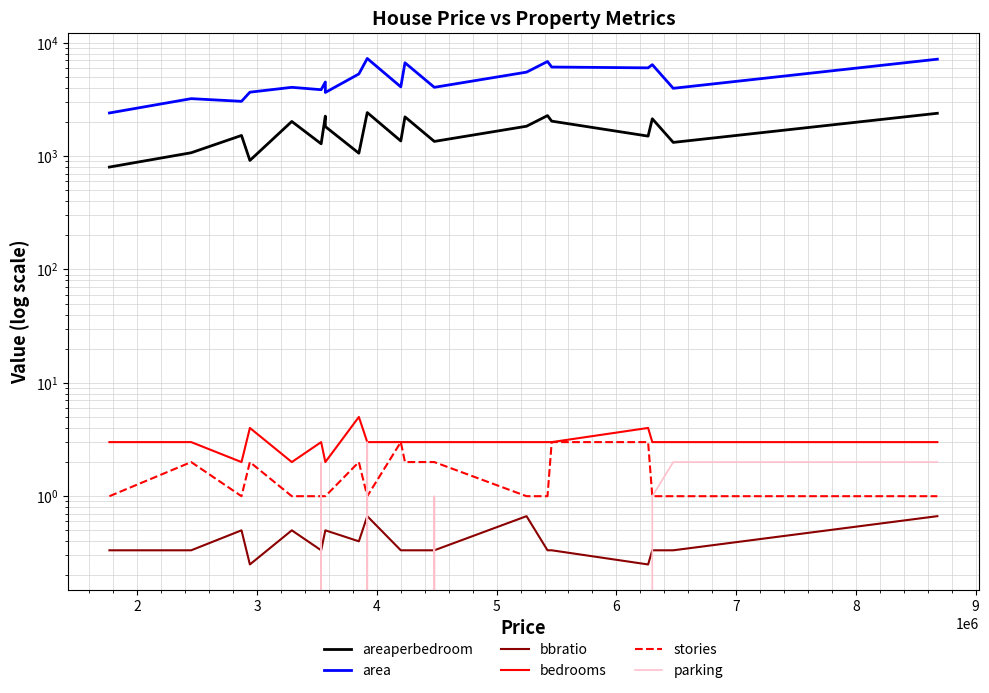

How many interior local peaks does the area series have?

7